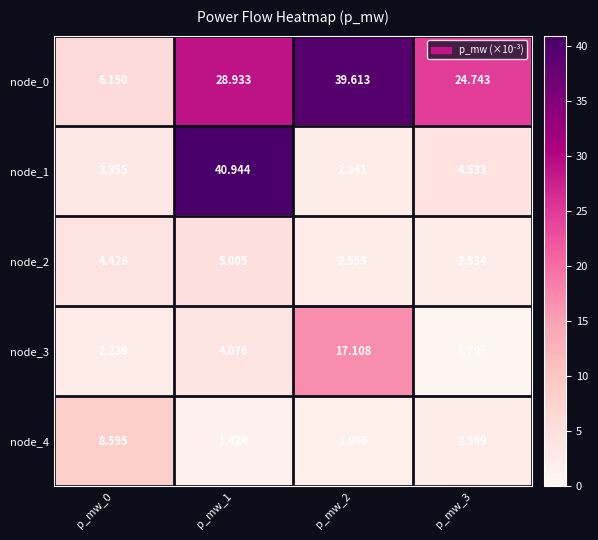

Is the value of node_2 at p_mw_0 greater than the value of node_0 at p_mw_0?

No